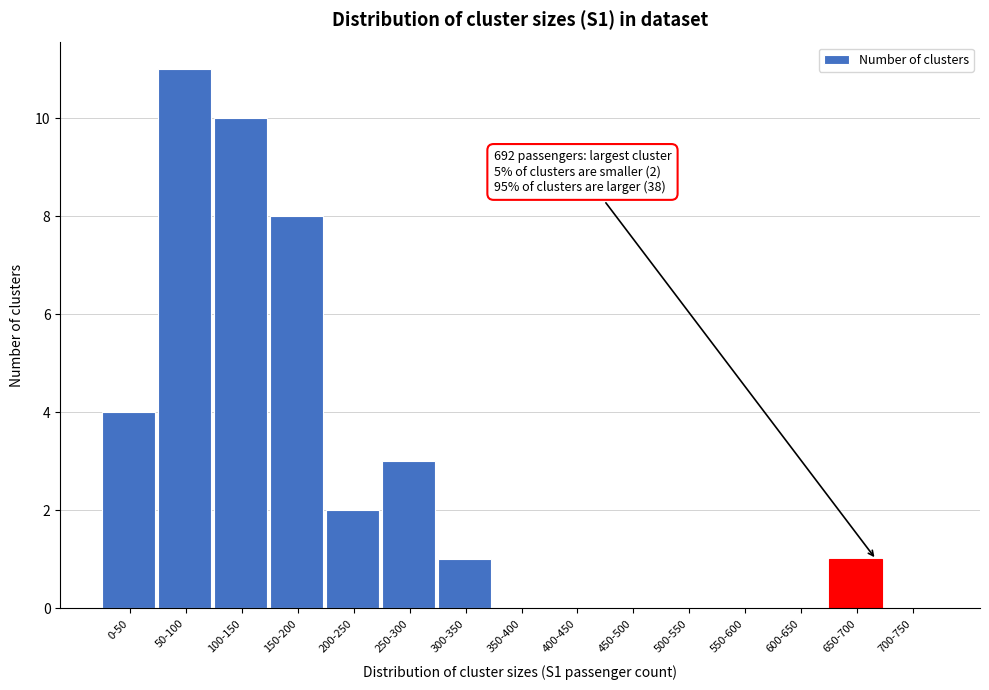

Reading left to right, extract all data points from this chart.

0-50=4	50-100=11	100-150=10	150-200=8	200-250=2	250-300=3	300-350=1	350-400=0	400-450=0	450-500=0	500-550=0	550-600=0	600-650=0	650-700=1	700-750=0